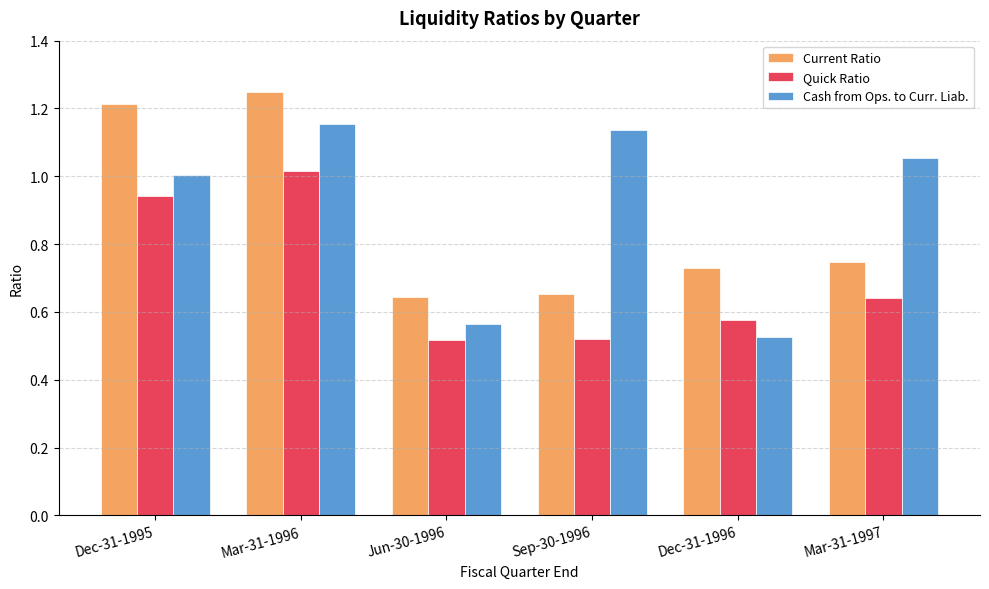

What is the label of the 1st bar from the left?

Dec-31-1995